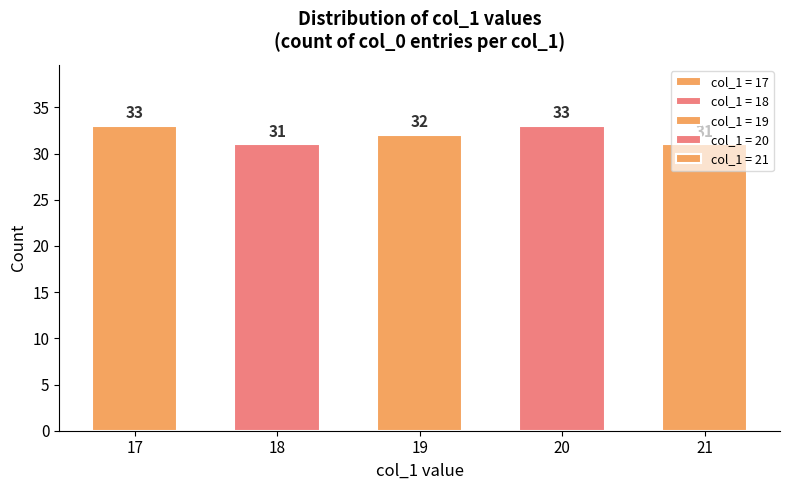

How many categories are shown in the chart?

5